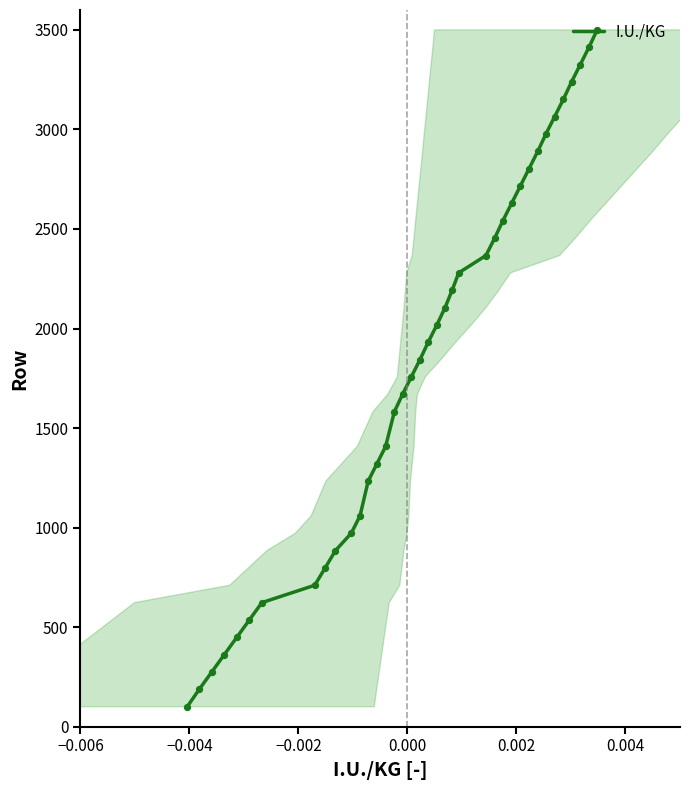

What is the difference between the maximum and minimum values?

3400.0